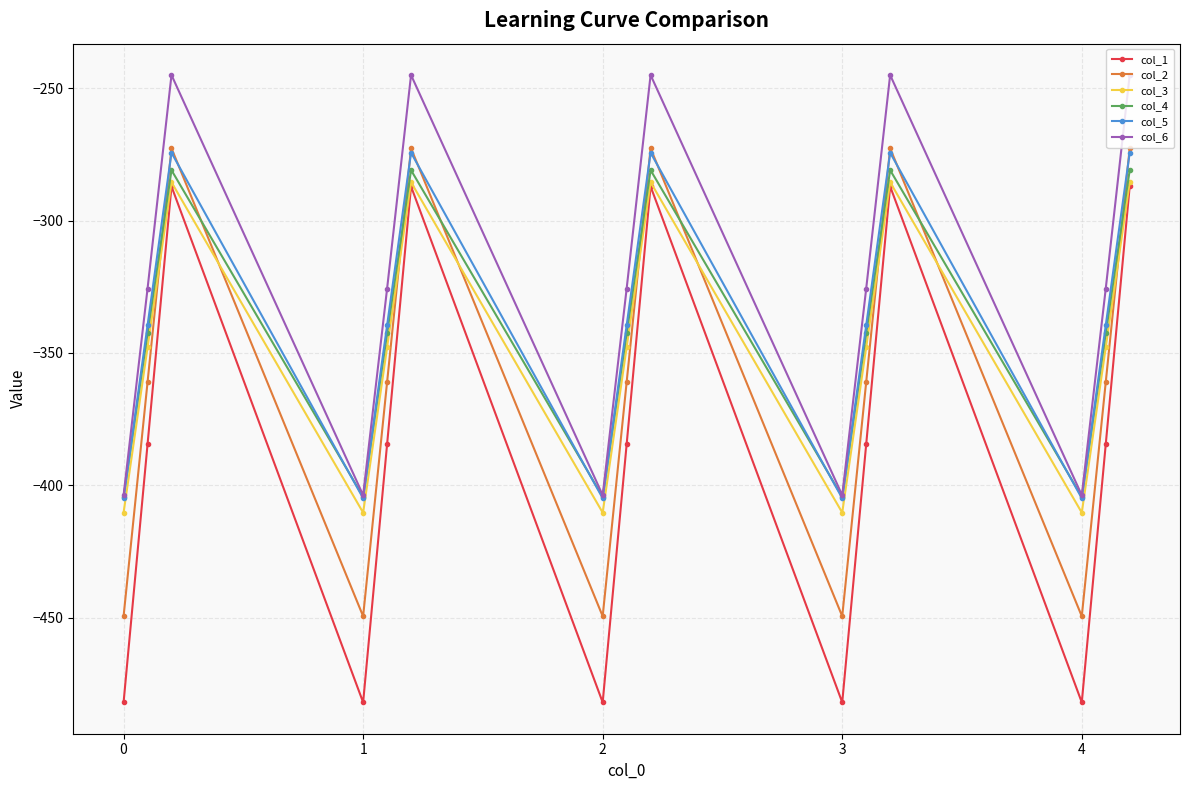

What is the greatest value displayed?

-245.0